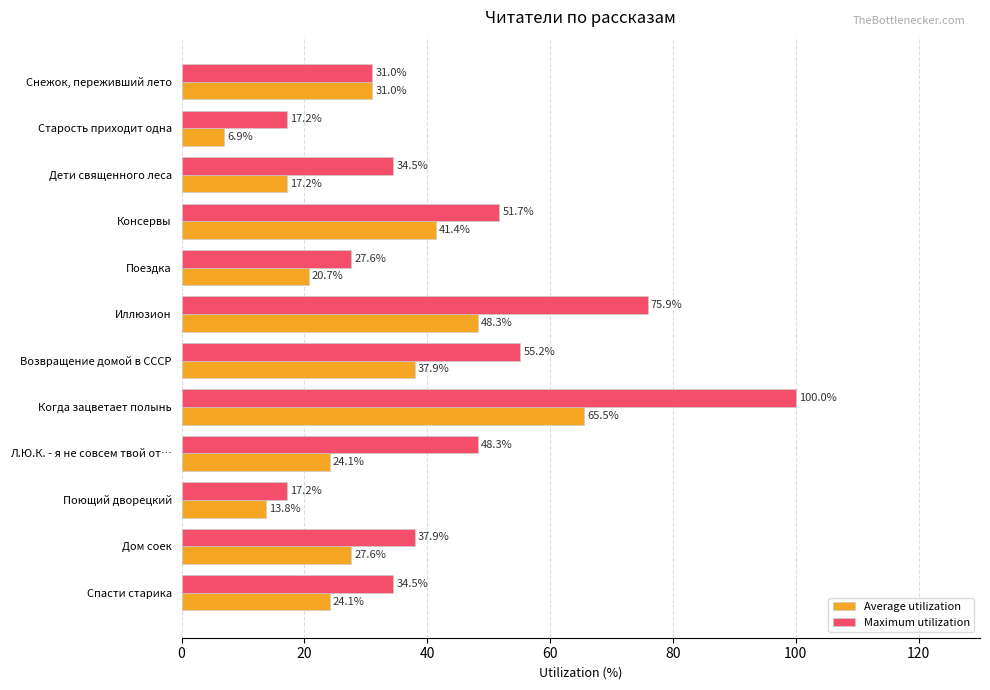

What is the sum of all Maximum utilization values?

531.0